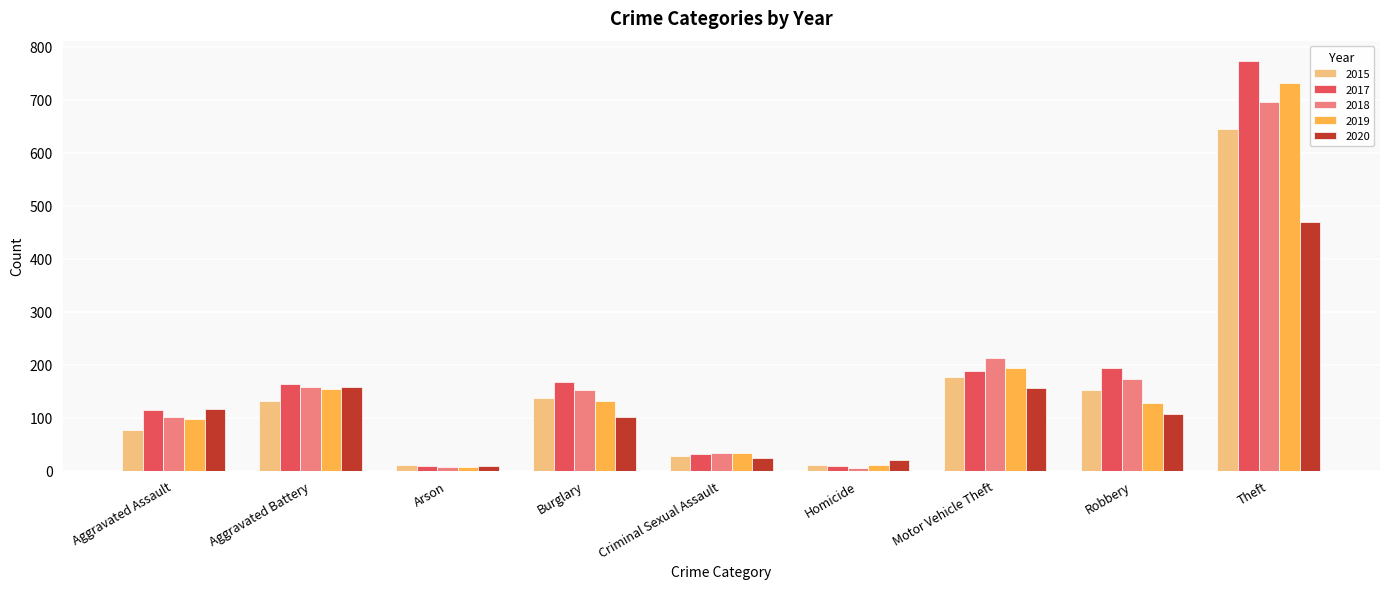

Which series has the widest spread of values?

2017